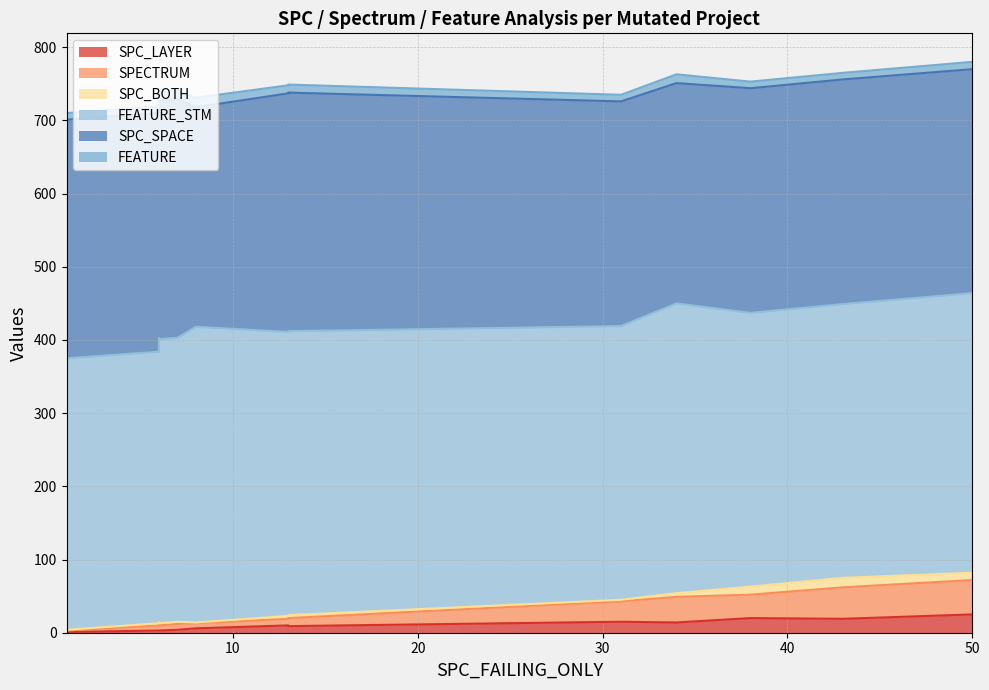

How many categories are shown in the chart?

13